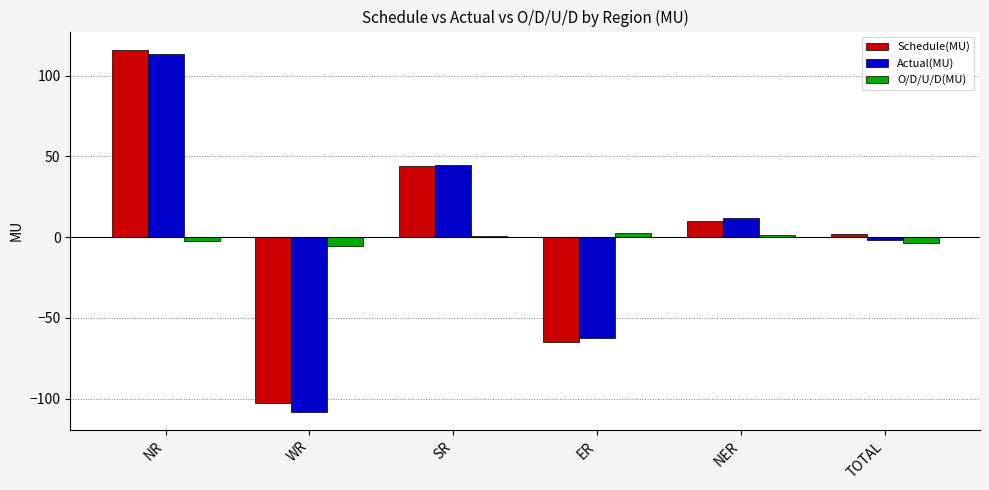

The value of O/D/U/D(MU) at SR is 0.4. True or false?

True